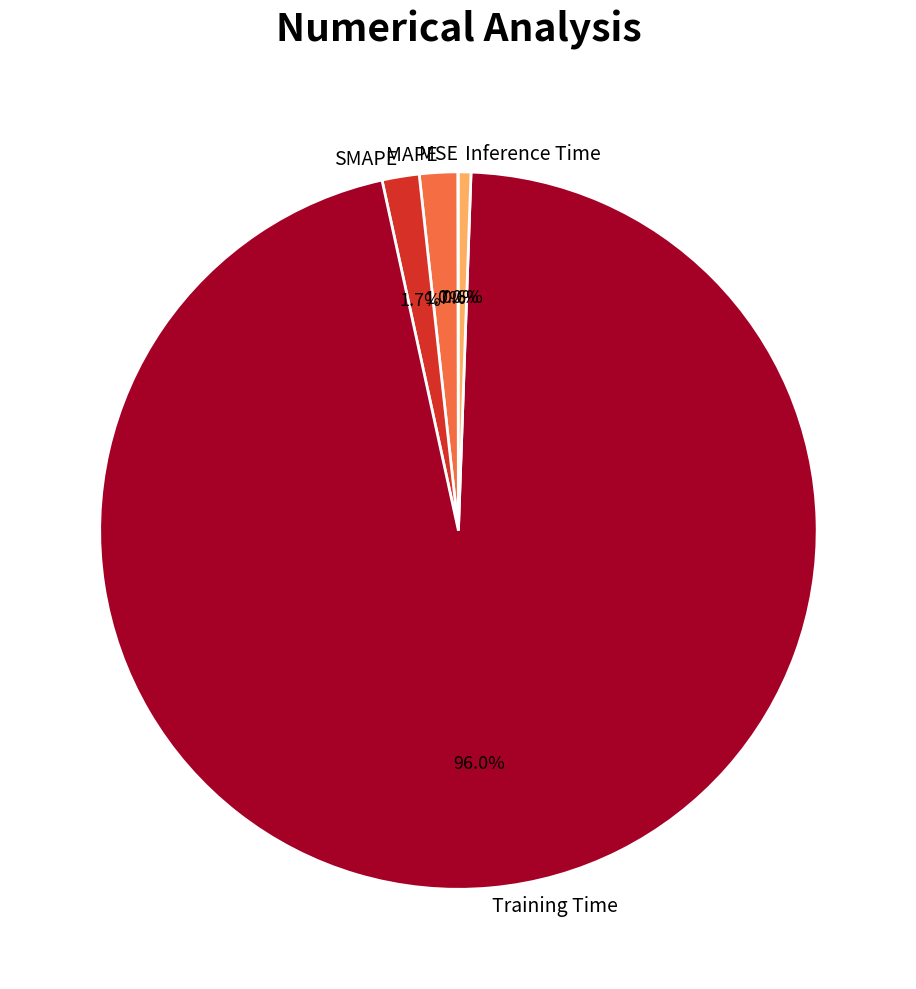

True or false: MAPE accounts for 2% of the total.

True